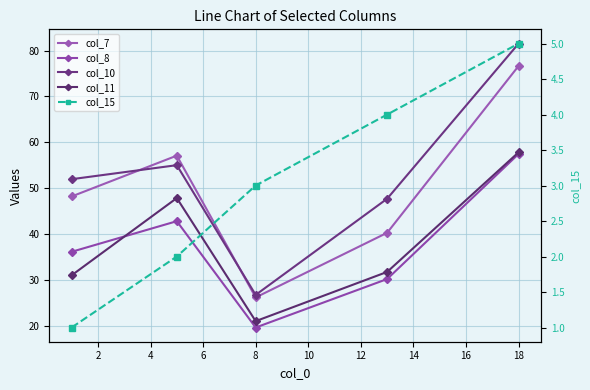

What is the value of the col_10 point at the 5th from the left?

81.5